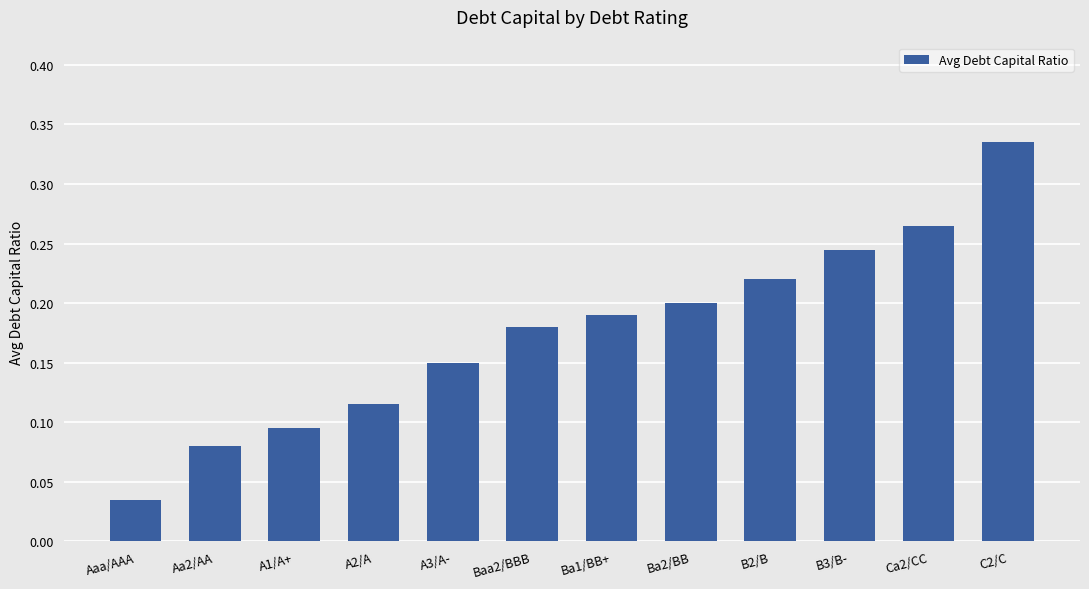

At which category does the chart reach its minimum across all series?

Aaa/AAA